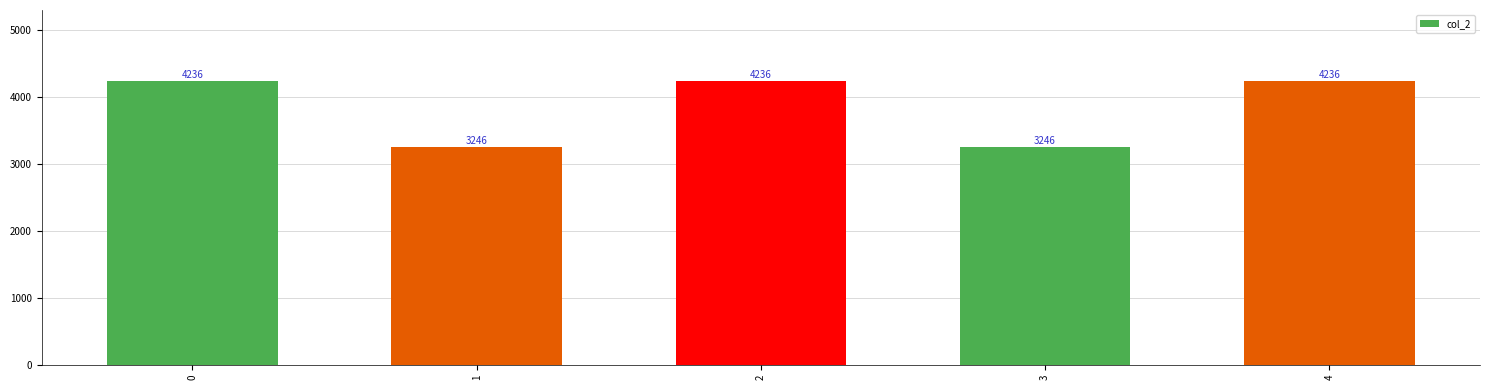

What is the sum of all values?

19200